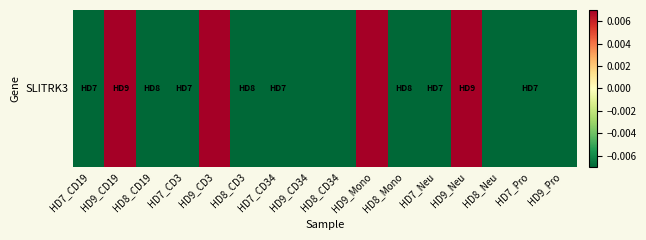

What is the change in value from HD7_CD3 to HD9_Neu?

+3.0